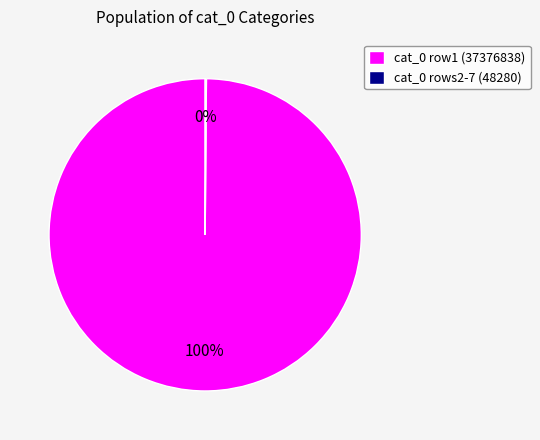

Which slice represents more than half of the pie?

cat_0 row1 (37376838)